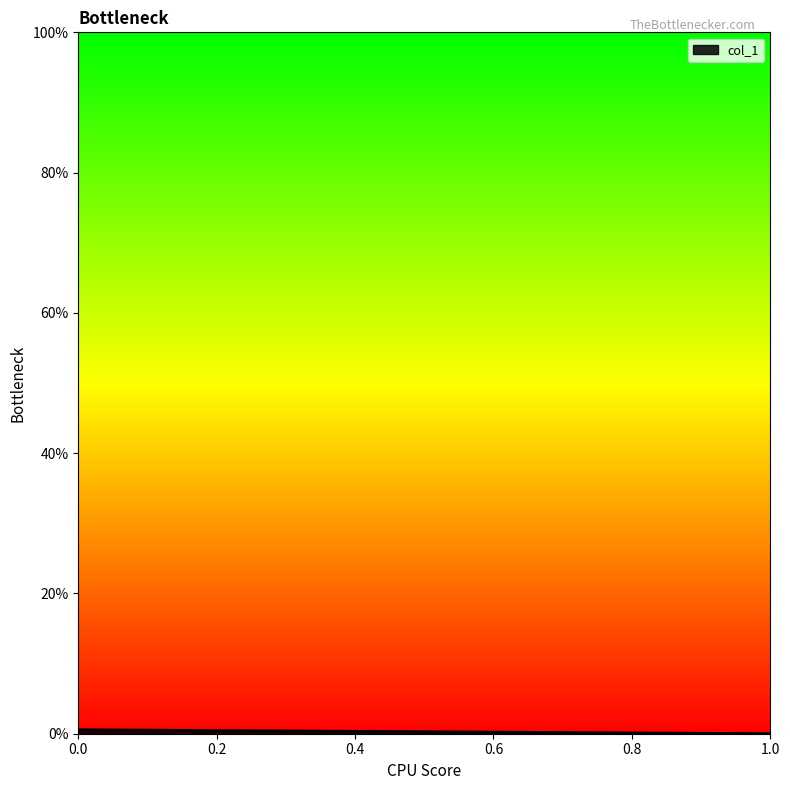

The chart shows a value of 0.0 at 0. True or false?

True